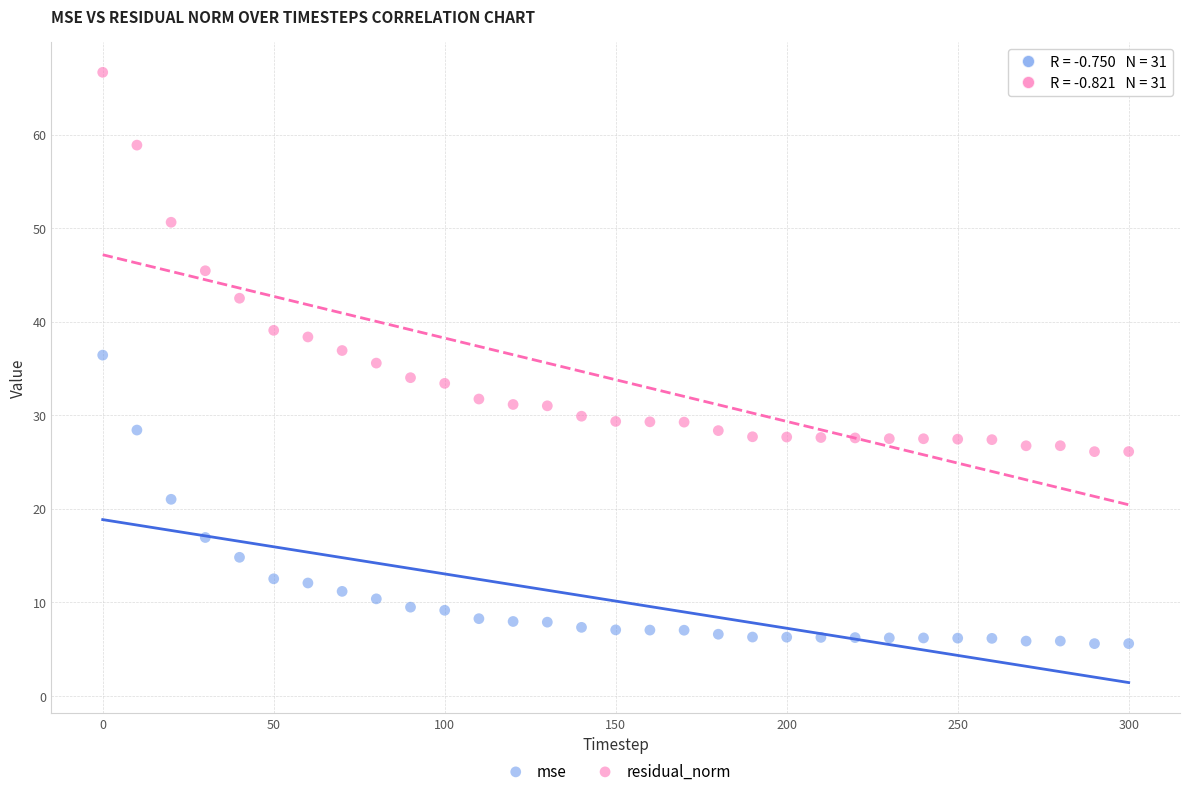

Across all data points, what is the range of Y values (max minus min)?

61.1